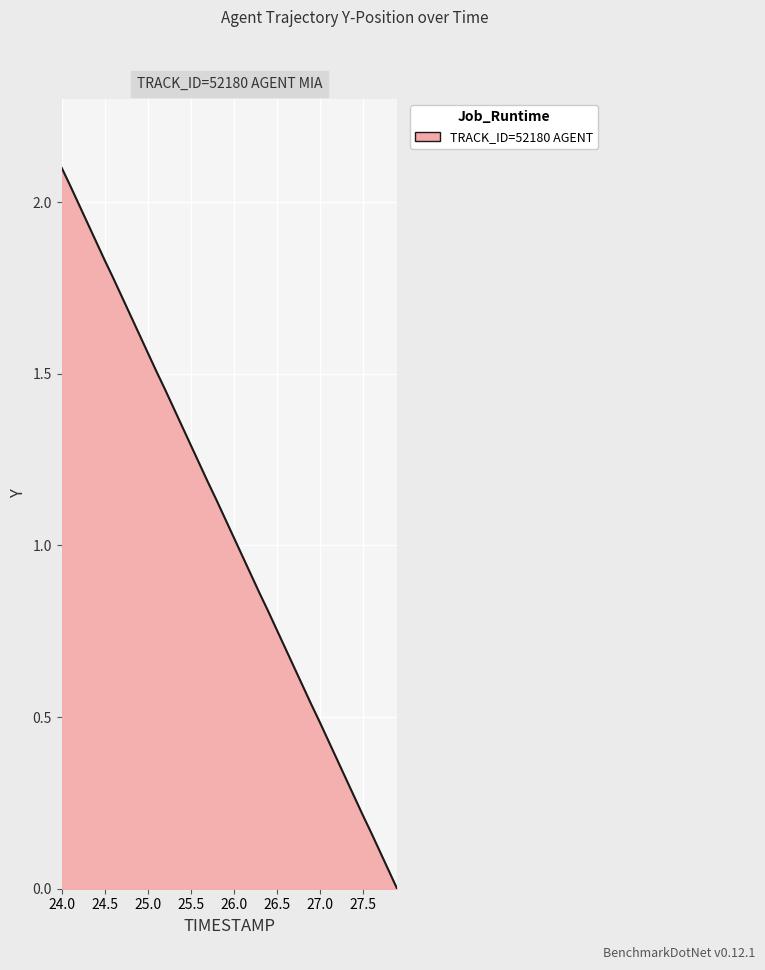

How many lines are shown in the chart?

1